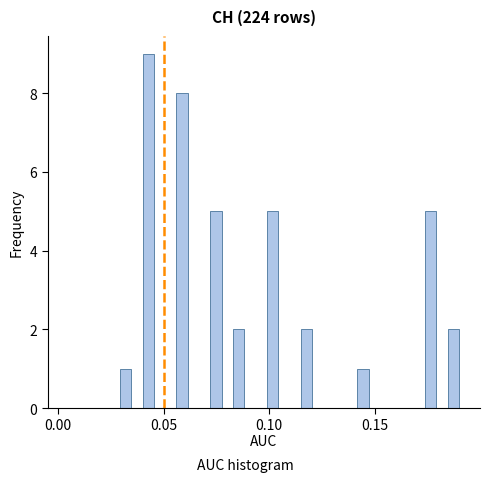

Around what value on the x-axis is the tallest bar? Give the approximate position of its centre, as read against the axis.

0.045